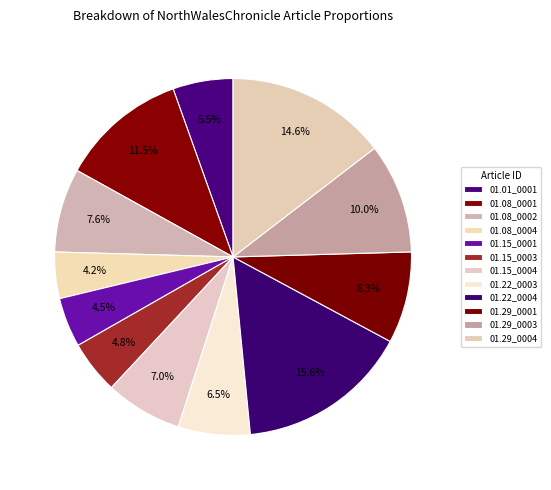

How many segments does this pie chart have?

12